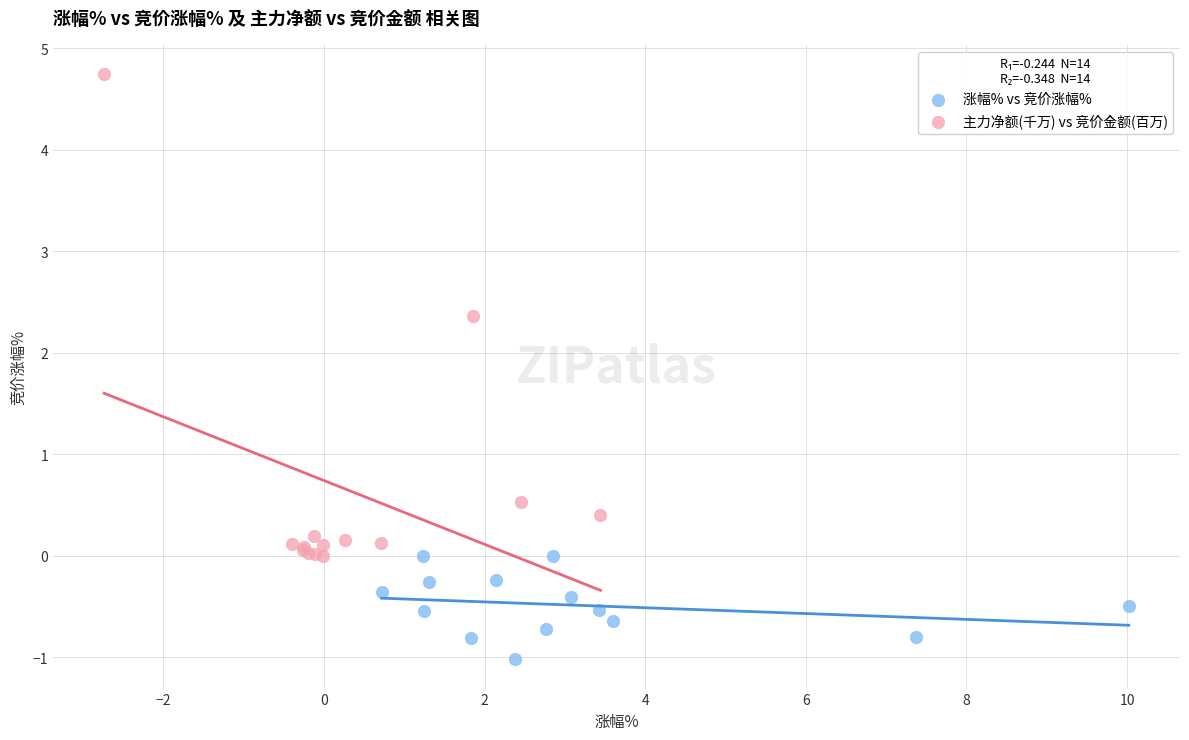

Which series has the widest spread of Y values?

主力净额(千万) vs 竞价金额(百万)